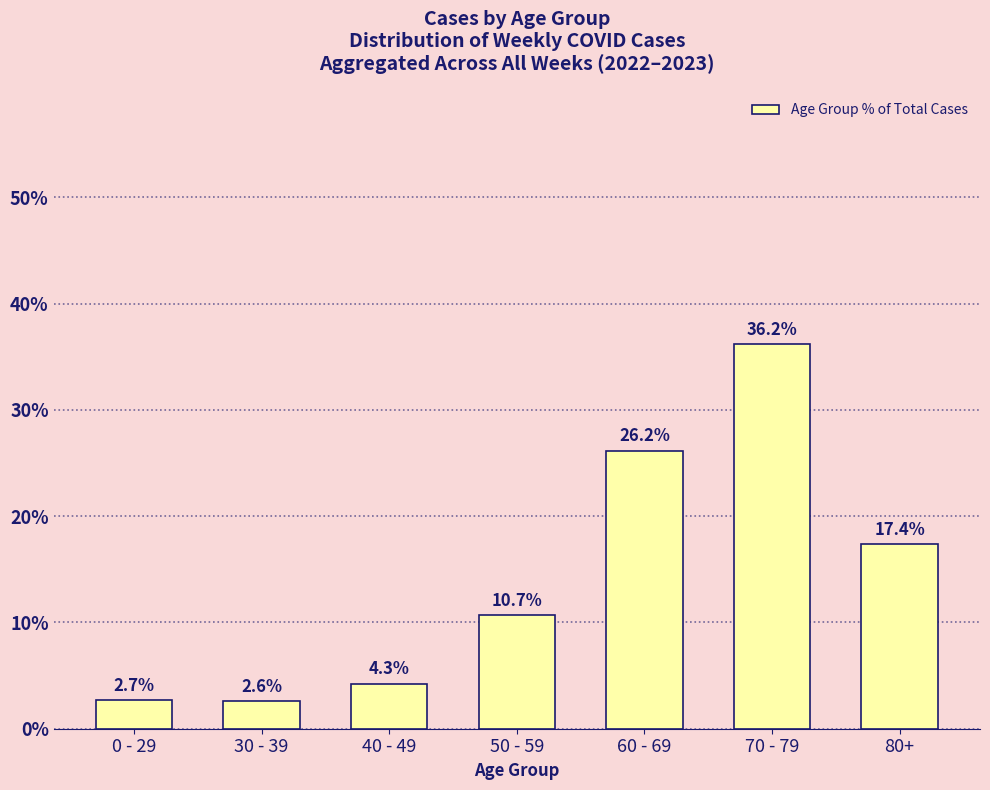

Are the bars grouped side by side (vs. stacked)?

No